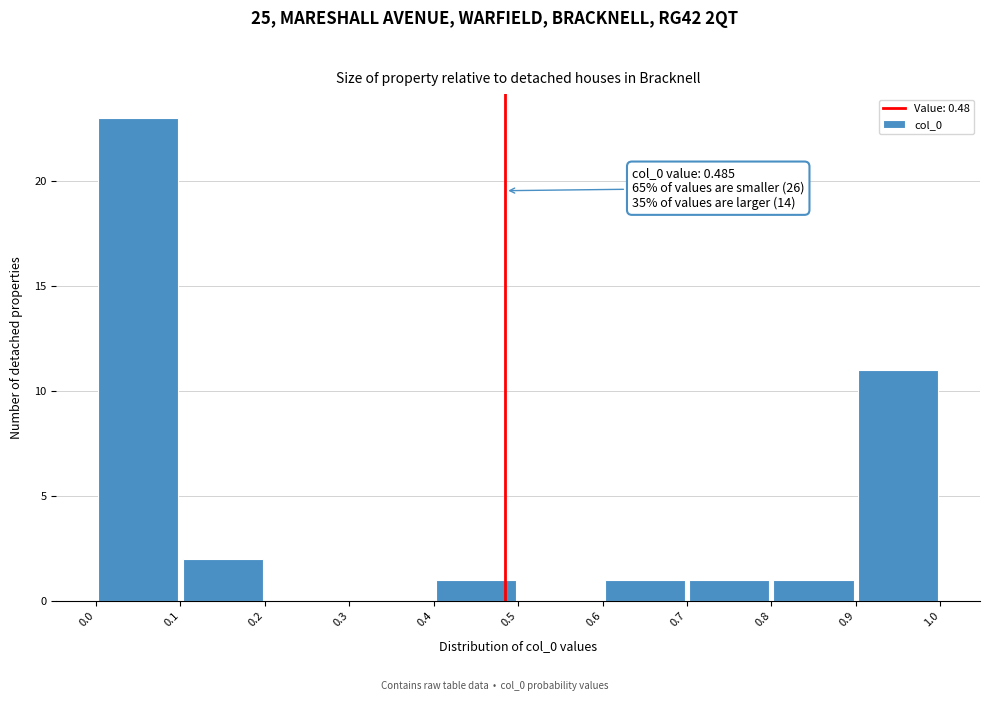

Over which range of the x-axis is the bar tallest?

0.0 to 0.1